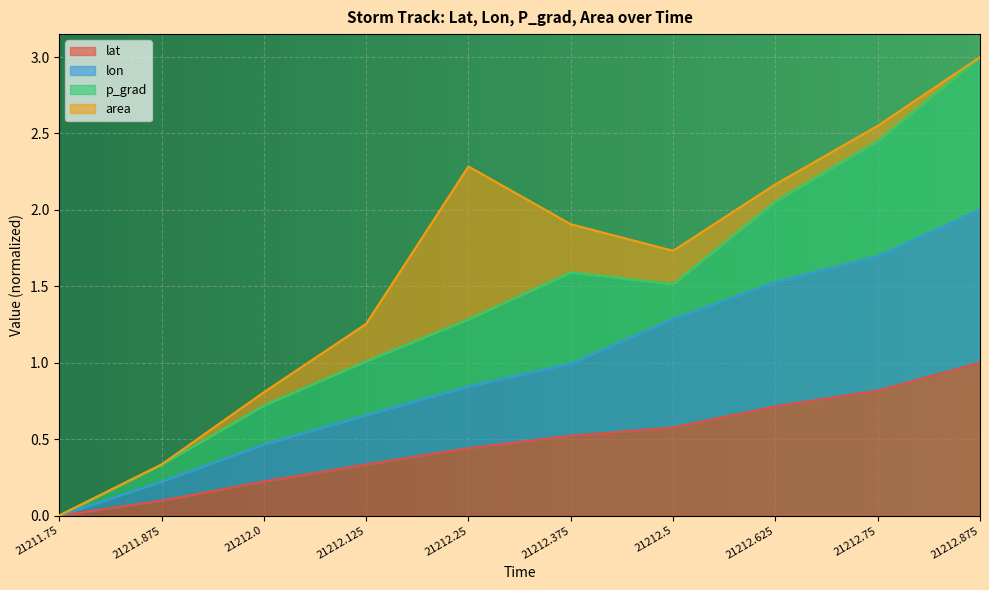

What position from the left is 21212.875?

10